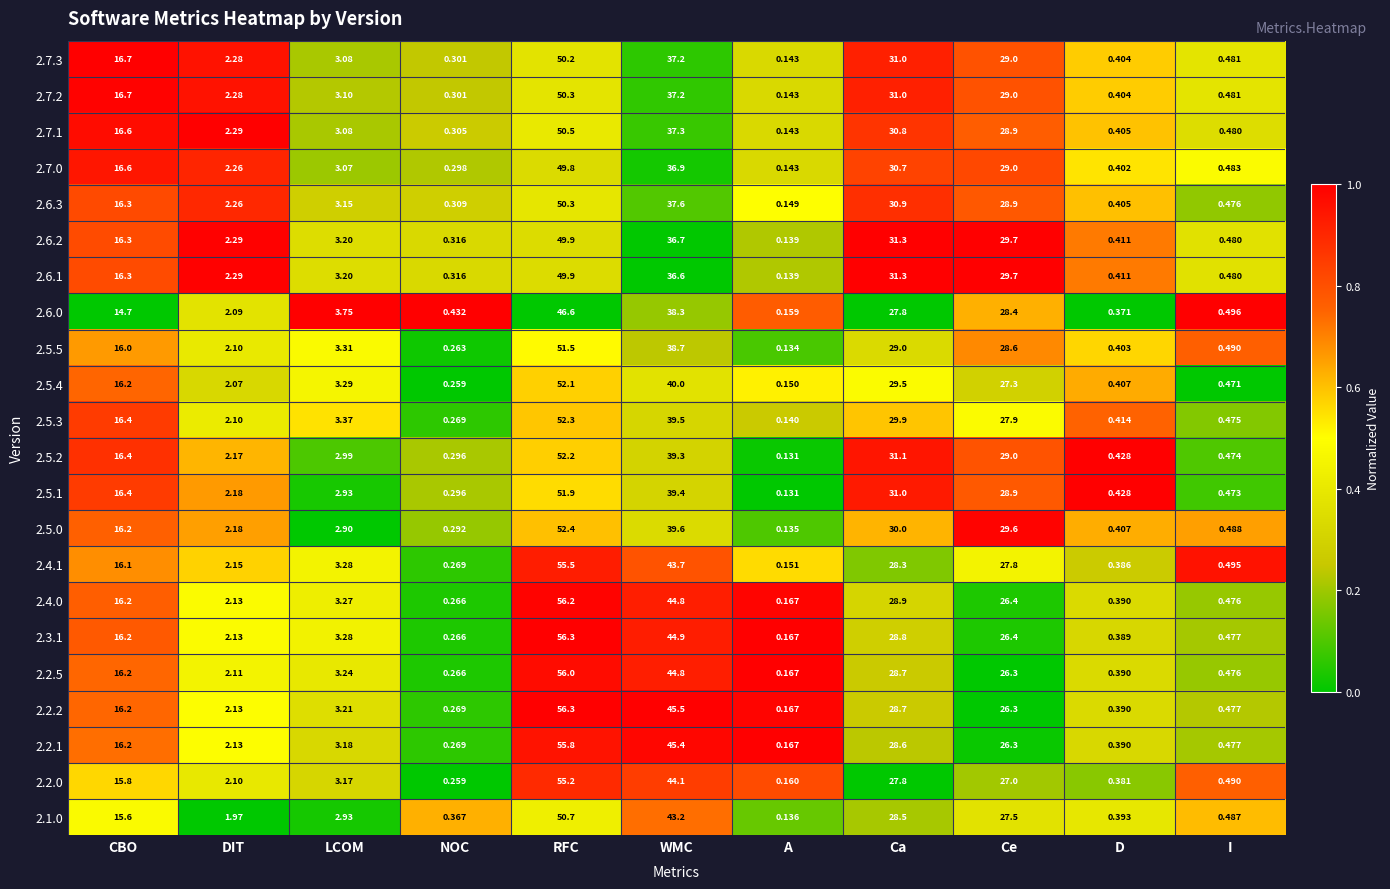

At which label does 2.5.4 reach its peak?

RFC